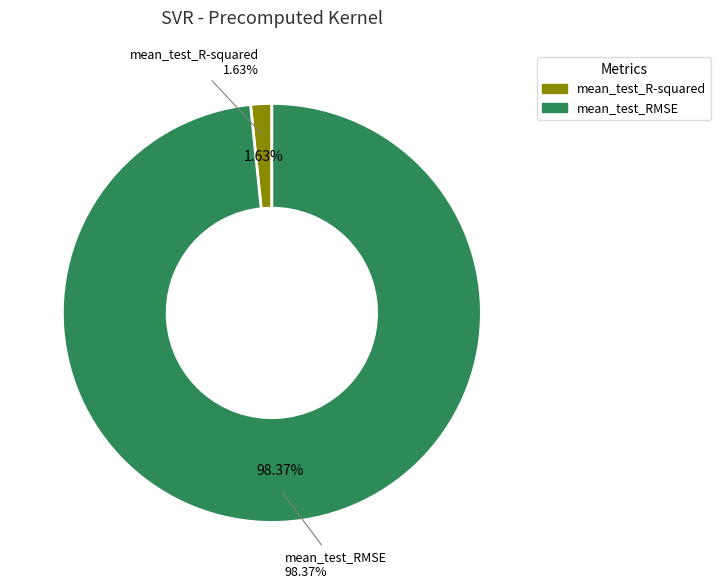

What percentage is the mean_test_R-squared slice, to the nearest percent?

2%